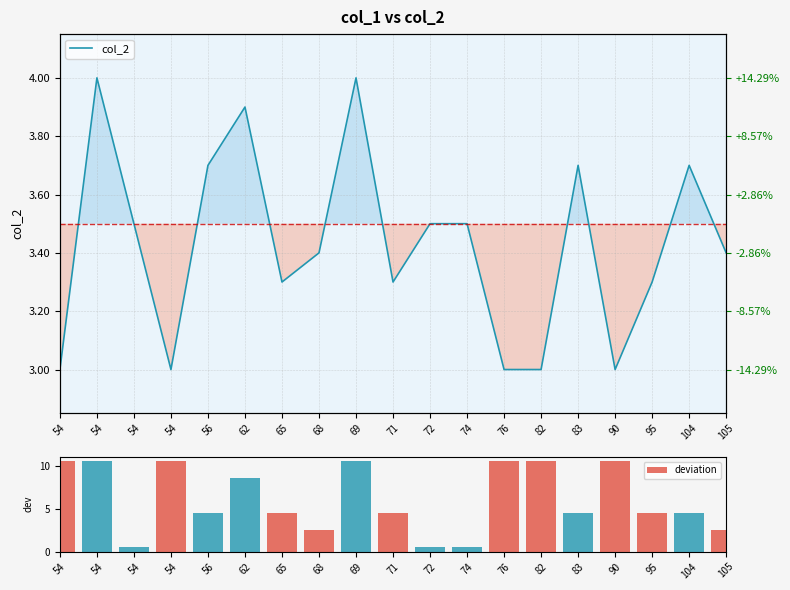

Which label corresponds to the largest value in the chart?

54